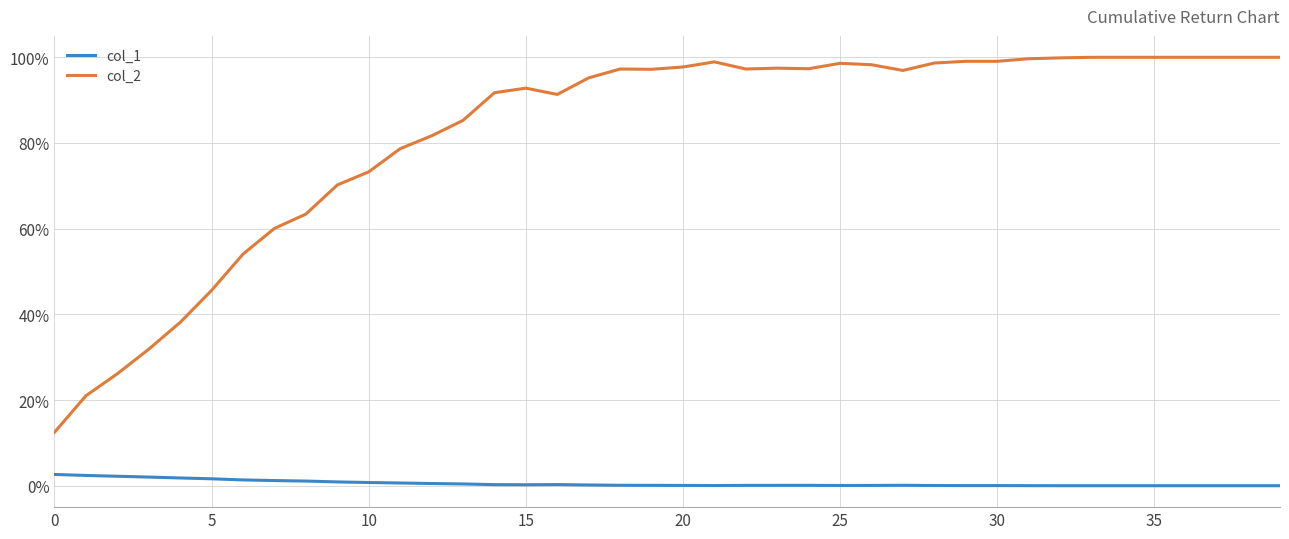

How many lines are shown in the chart?

2